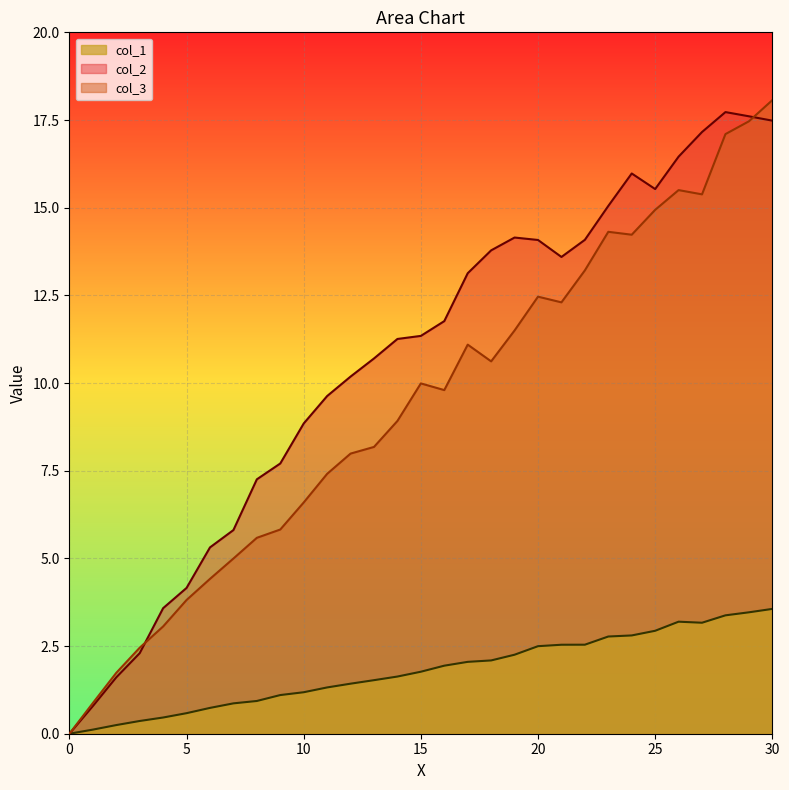

In col_2, how many points are higher than both neighbors (excluding endpoints)?

3